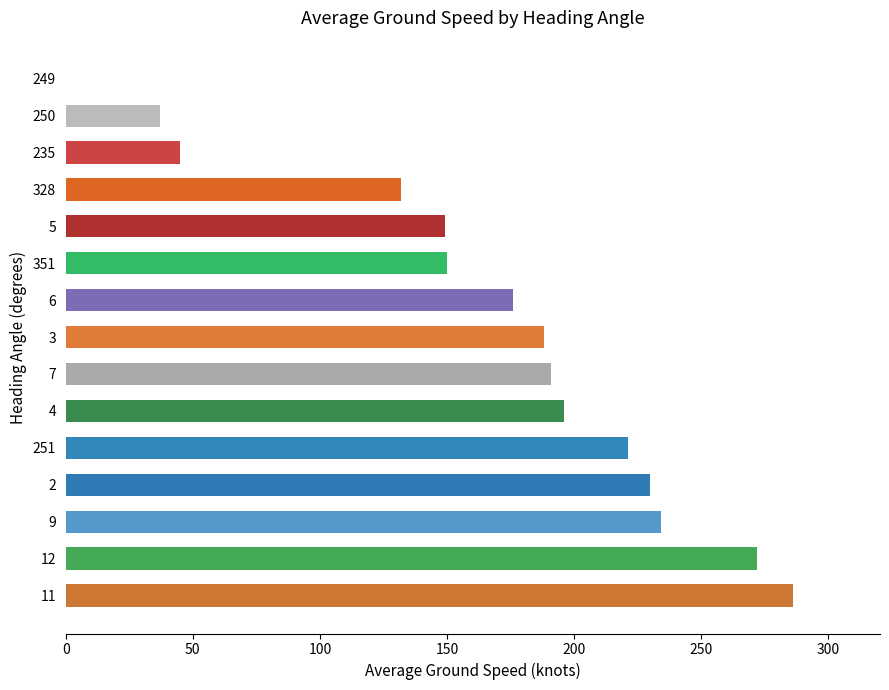

Is it true that the value at 351 is 150?

True